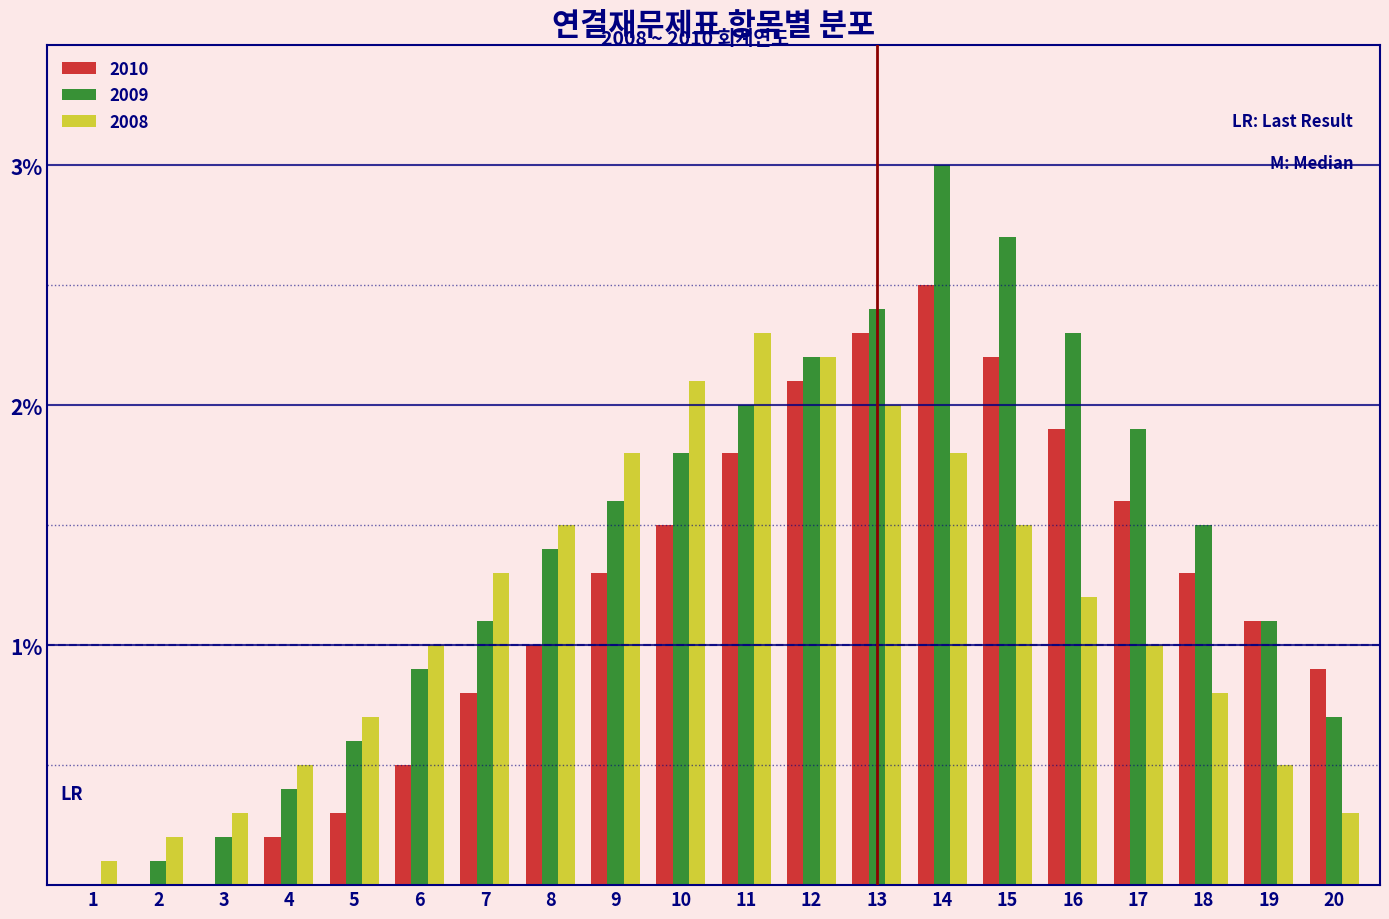

What value does the 2010 series have at 10?

1.5